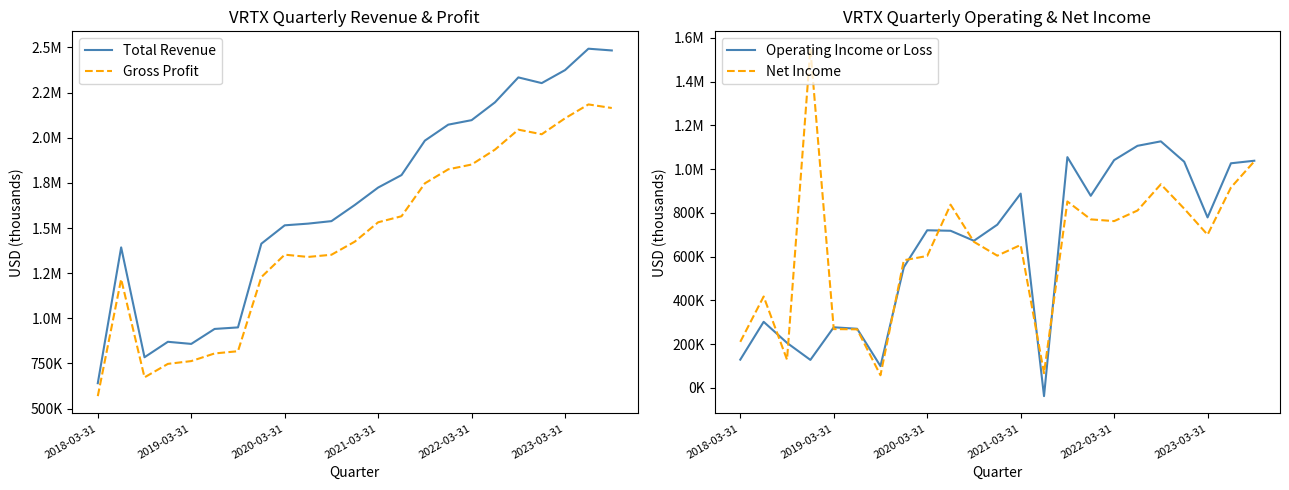

What is the greatest value displayed?

2493200